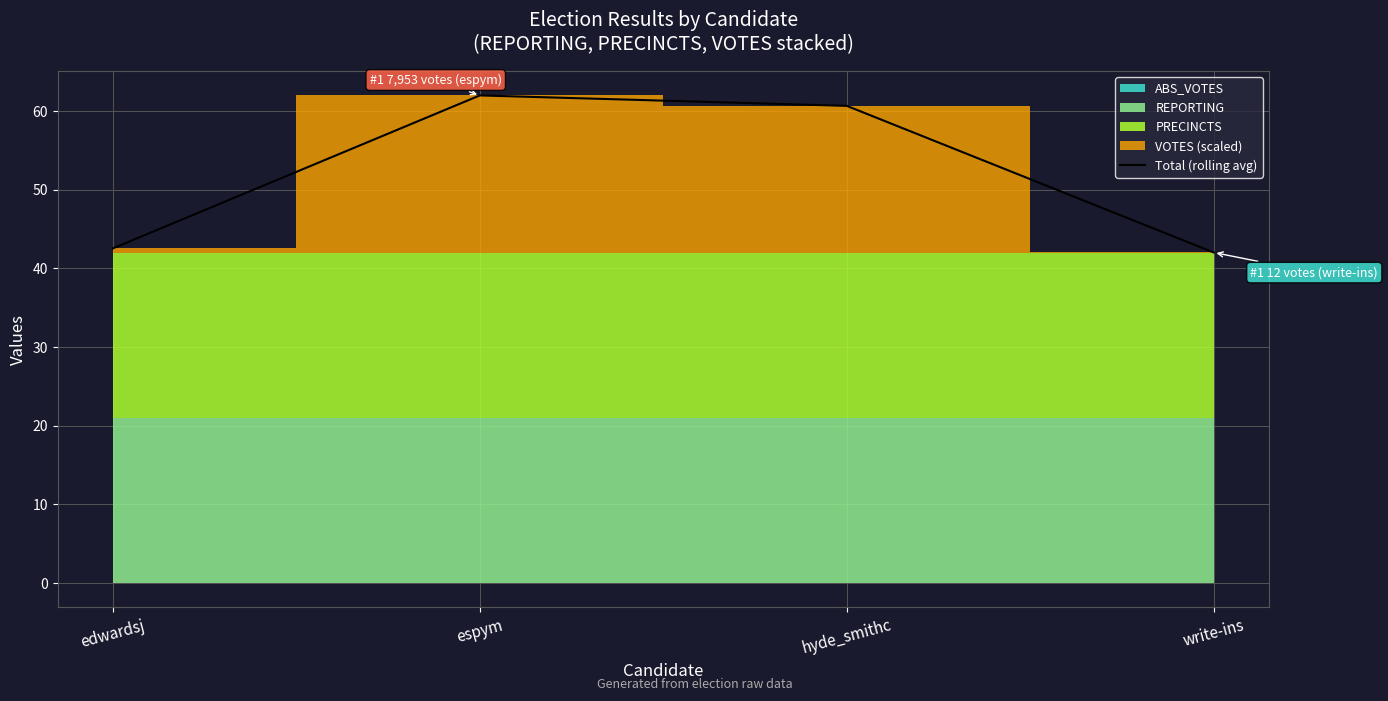

What is the ratio of the value at espym to the value at edwardsj?

1.5